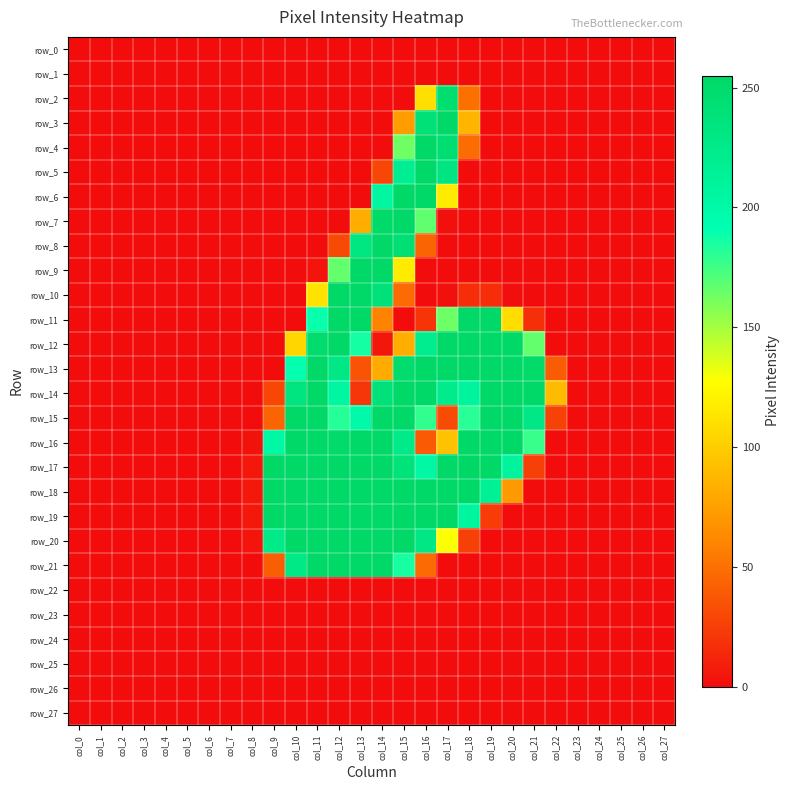

Which series has the largest total across all categories?

row_17